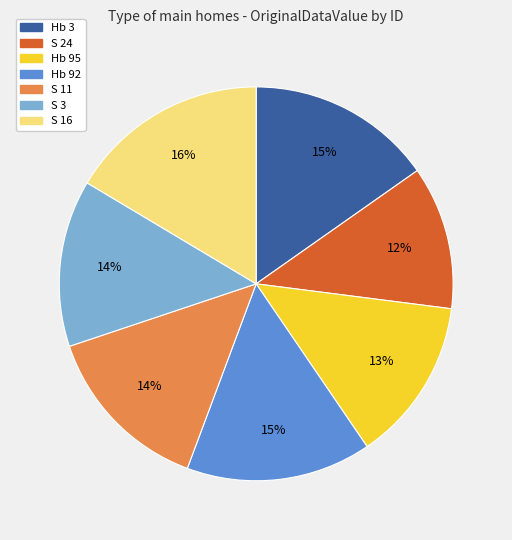

The Hb 3 slice represents 15% of the pie. True or false?

True